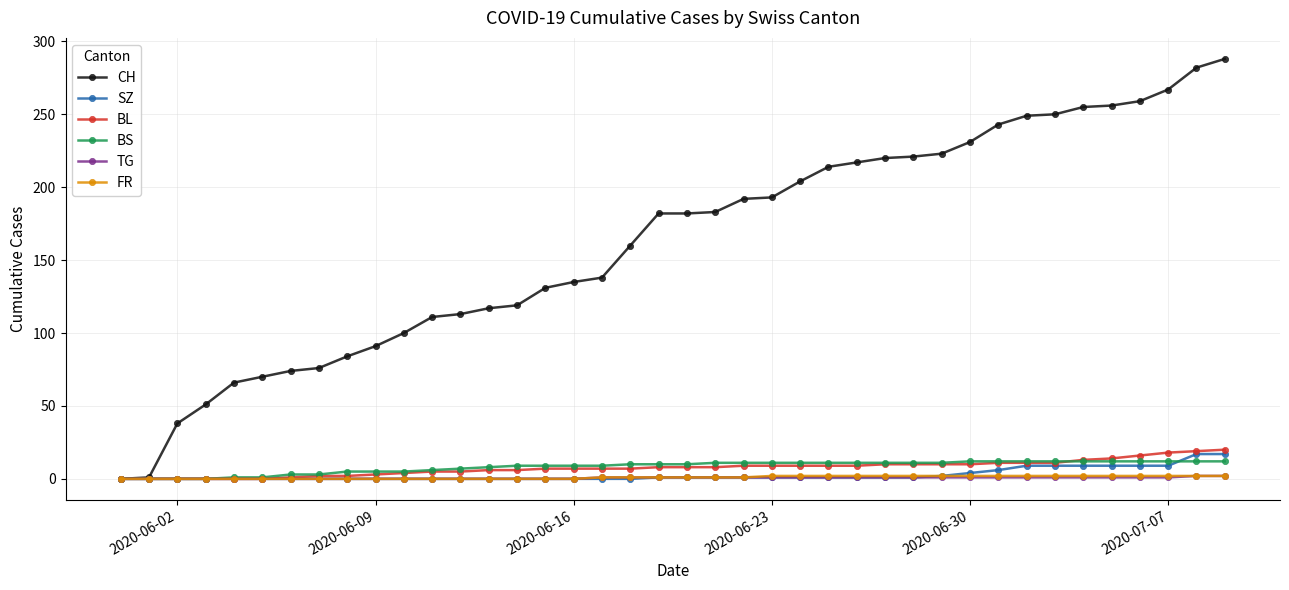

At how many categories does at least one series exceed 59?

36